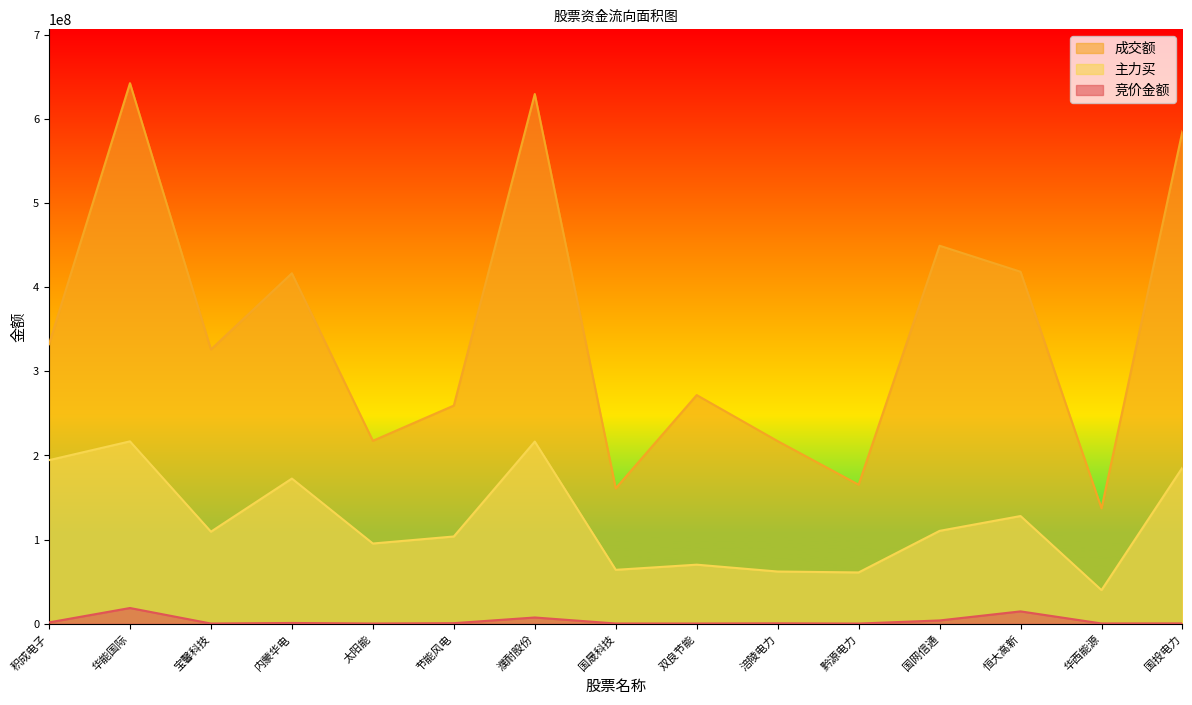

Which series has the widest spread of values?

成交额